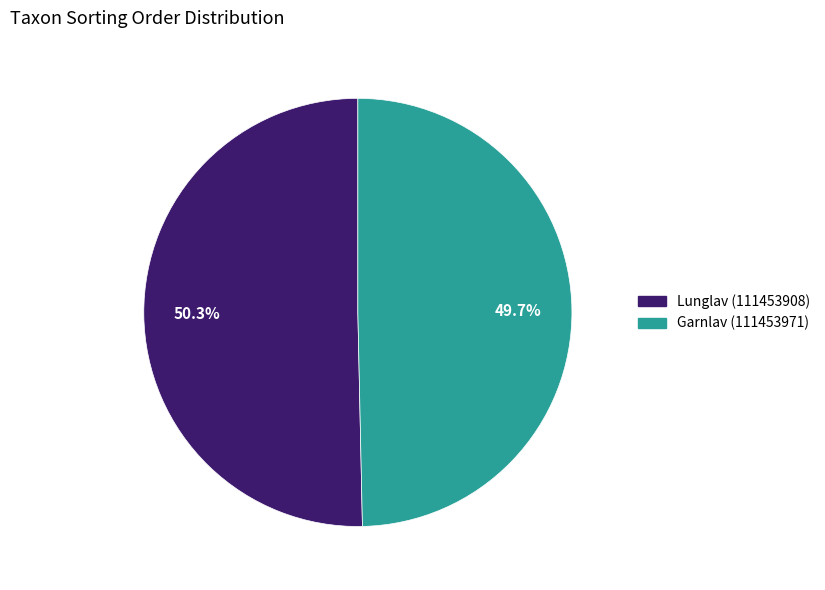

What percentage is the Garnlav (111453971) slice, to the nearest percent?

50%